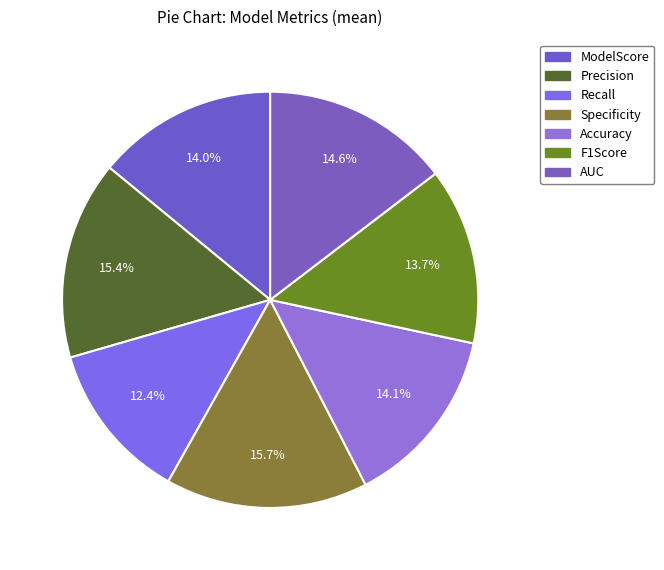

Which has a higher value, AUC or Accuracy?

AUC